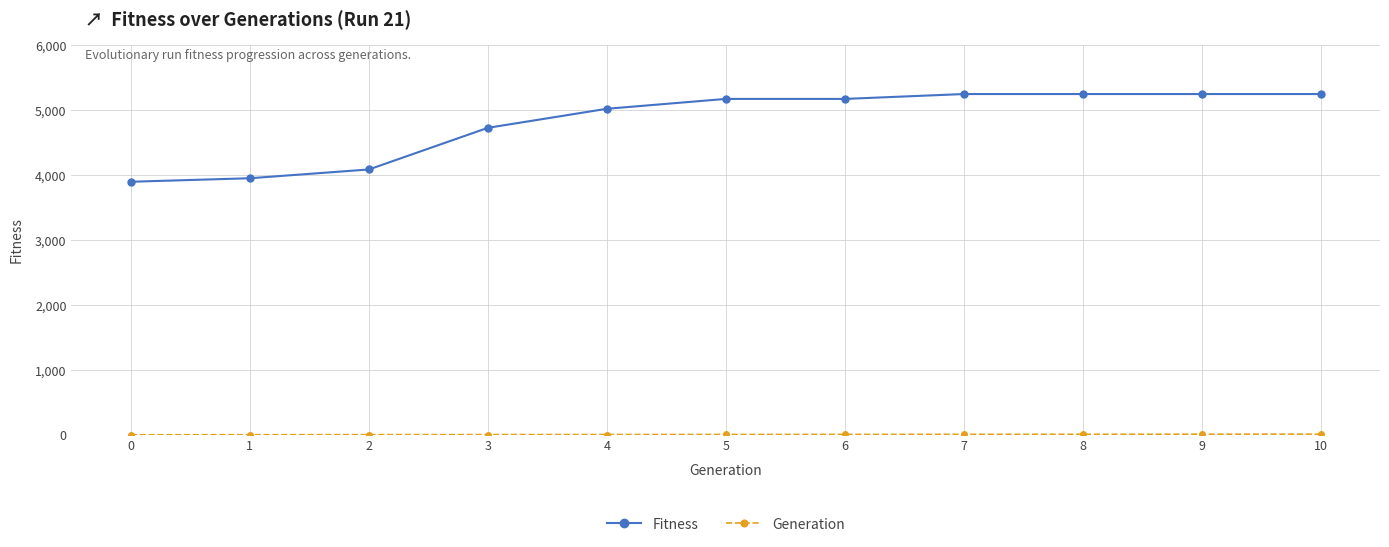

The value of Fitness at 9 is 8893. True or false?

False